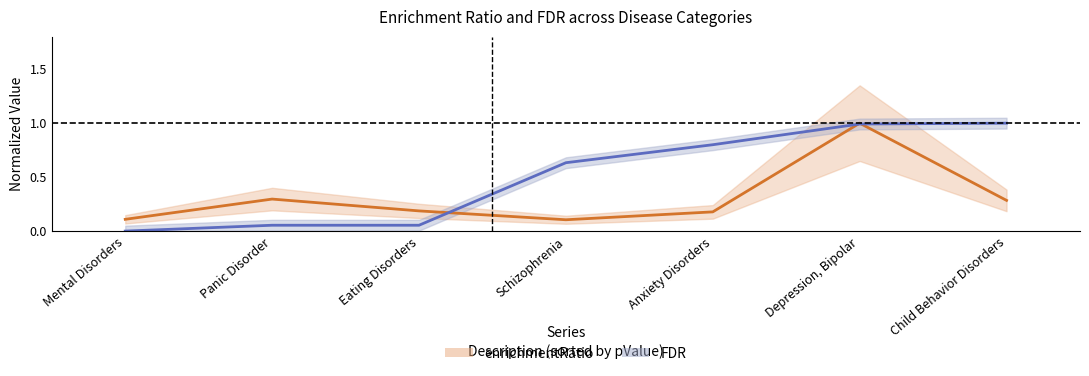

At which label does FDR reach its minimum?

Mental Disorders